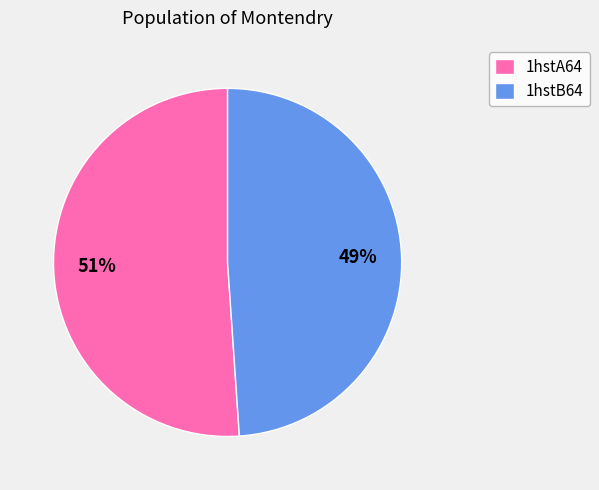

Which slice is the smallest?

1hstB64